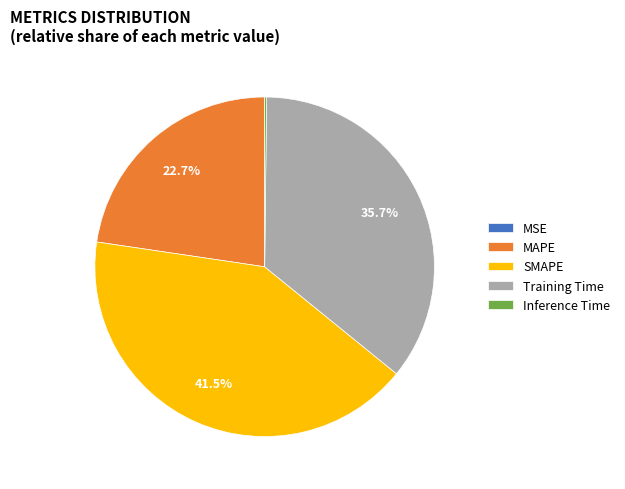

To the nearest percent, what portion does Training Time represent?

36%